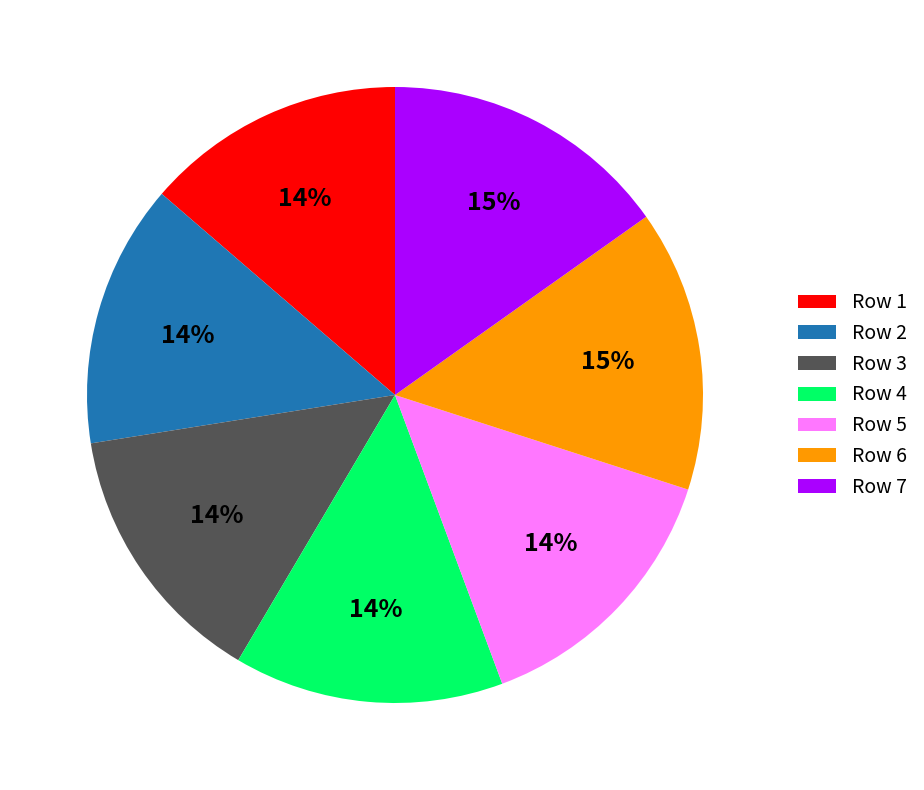

Which has a higher value, Row 7 or Row 1?

Row 7